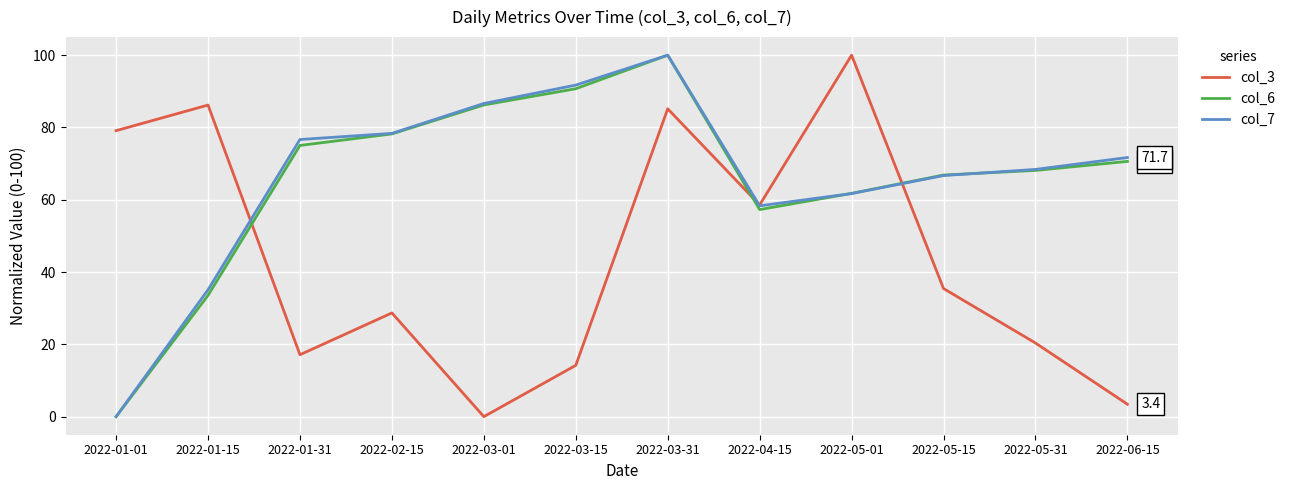

What value does the col_7 series have at 2022-05-31?

68.4